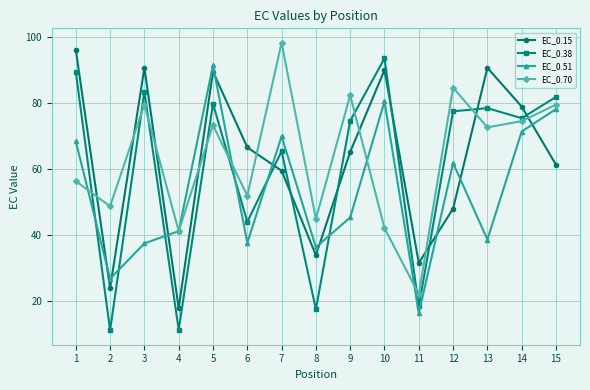

What is the difference between the highest and lowest values at 3?

53.3